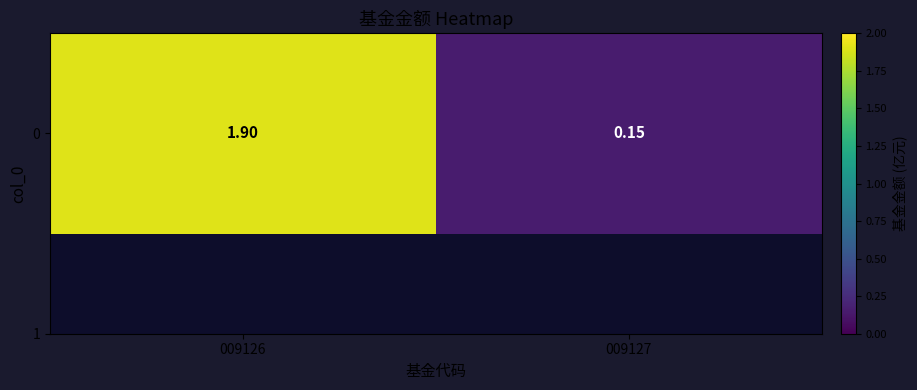

What is the change in value from 009126 to 009127?

-1.8